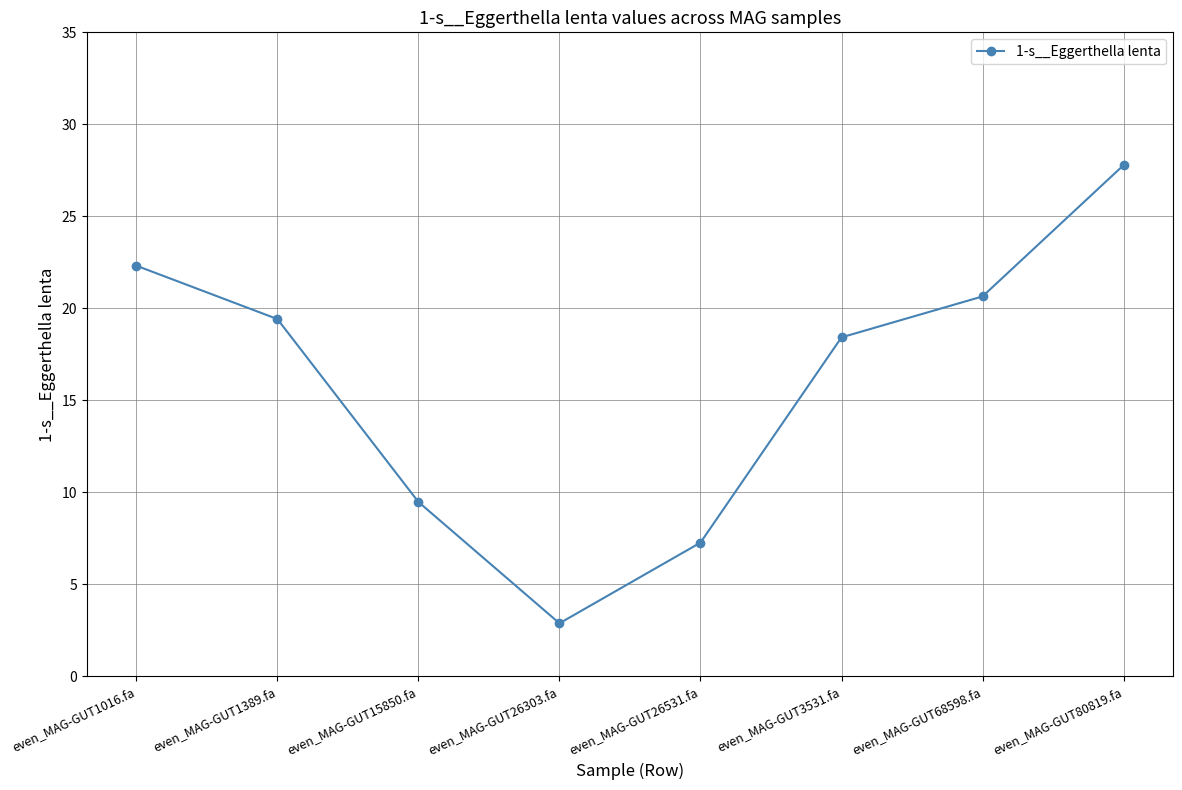

The chart shows a value of 19.4 at even_MAG-GUT1389.fa. True or false?

True